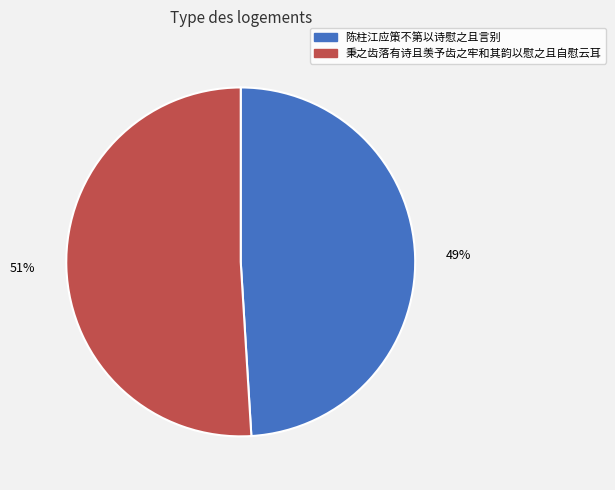

Which category has the biggest portion of the pie?

秉之齿落有诗且羡予齿之牢和其韵以慰之且自慰云耳